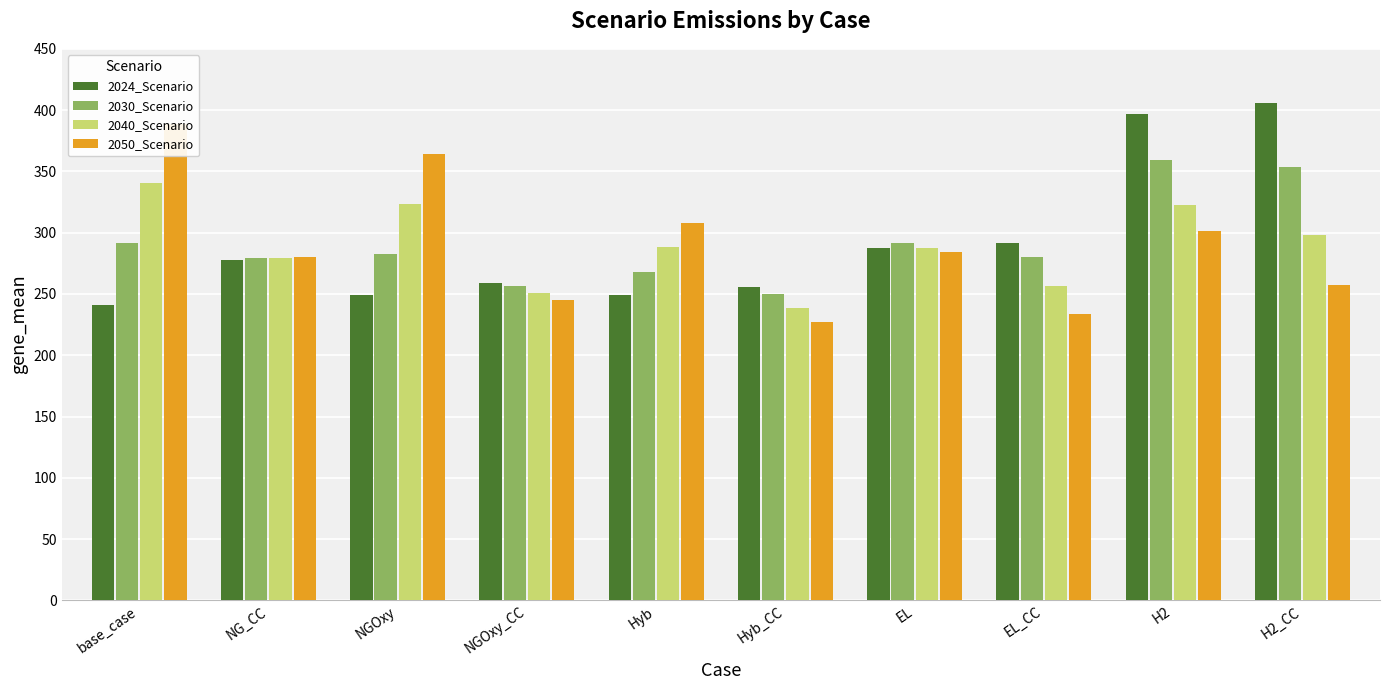

What is the label of the 7th bar from the right?

NGOxy_CC